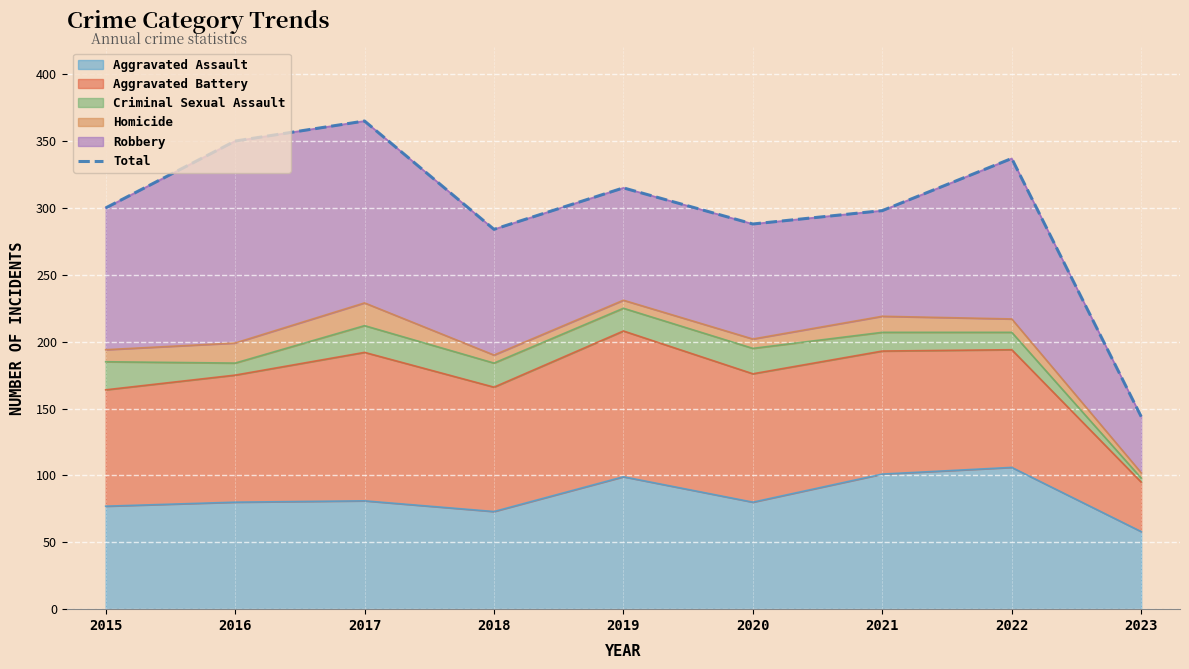

Reading left to right, extract all data points from this chart.

300	350	365	284	315	288	298	337	144